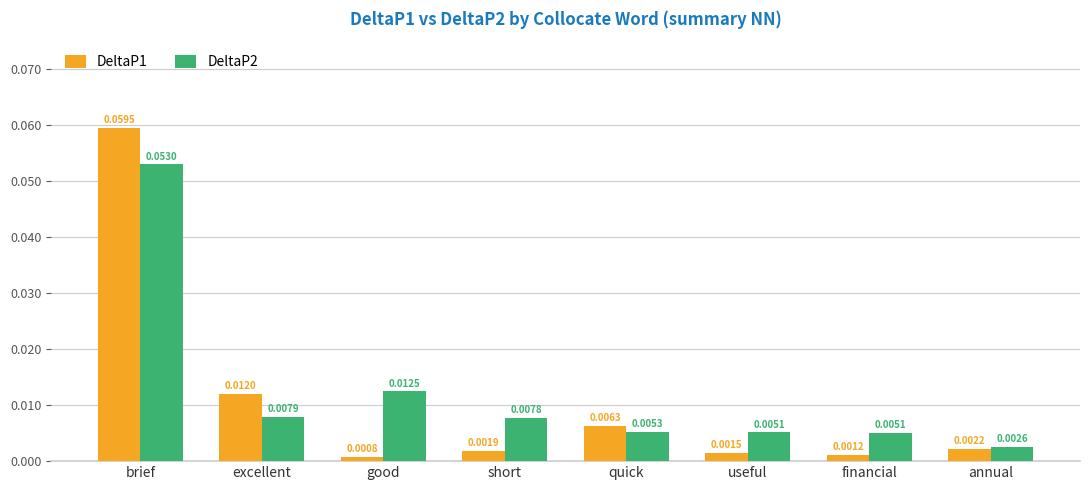

Which series has the largest total across all categories?

DeltaP2